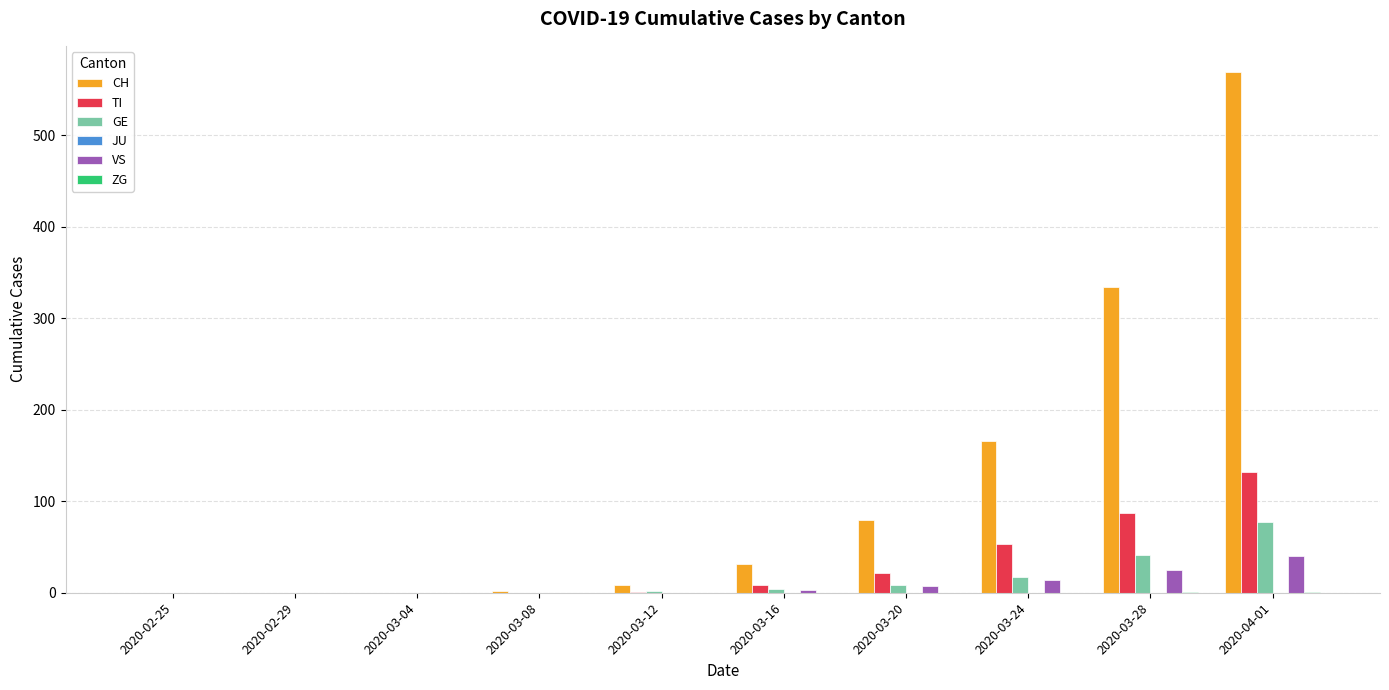

What is the total value across all series at 2020-03-12?

12